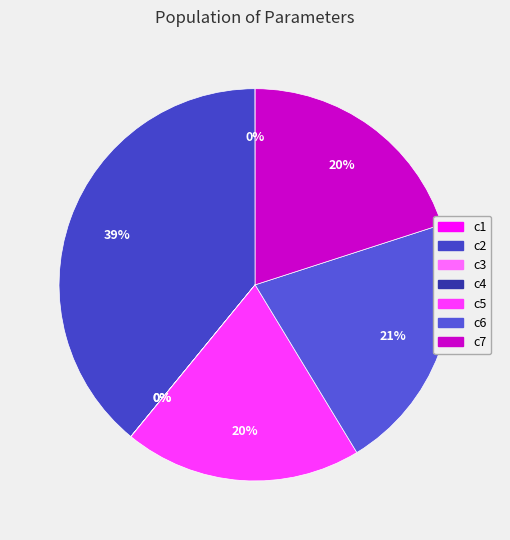

Rank the categories by value from lowest to highest.

c3, c4, c1, c5, c7, c6, c2